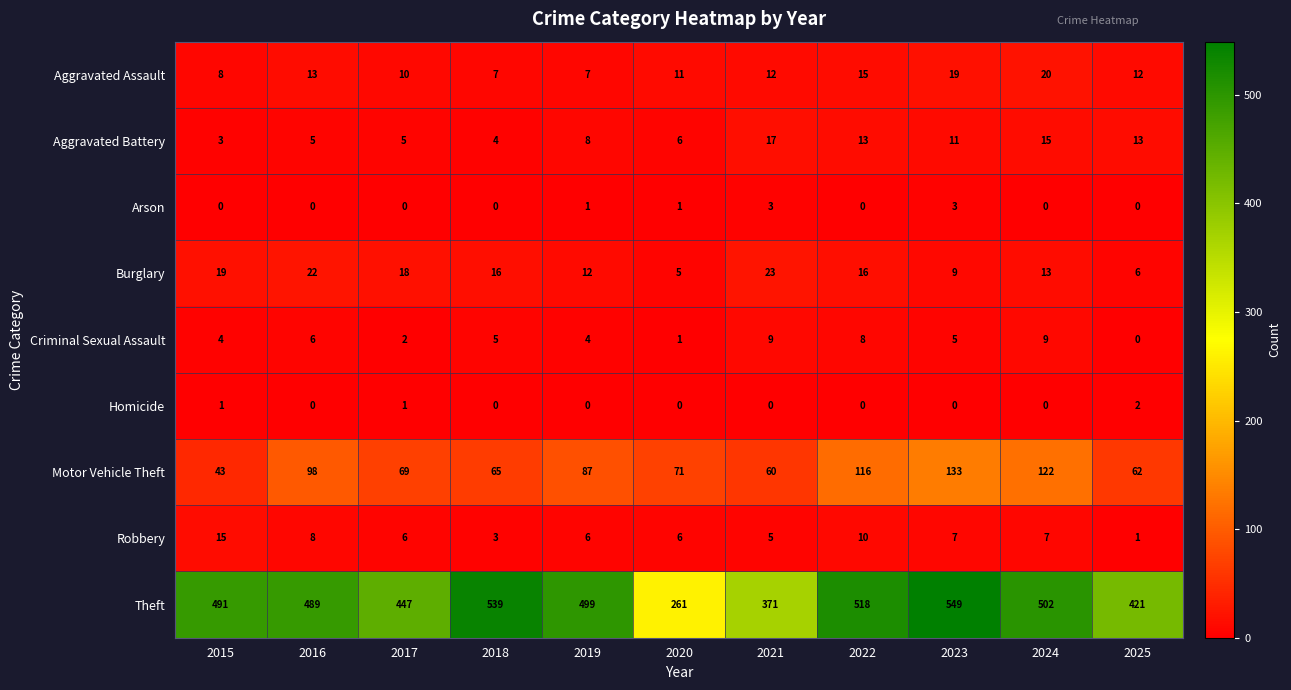

How many categories are shown in the chart?

11